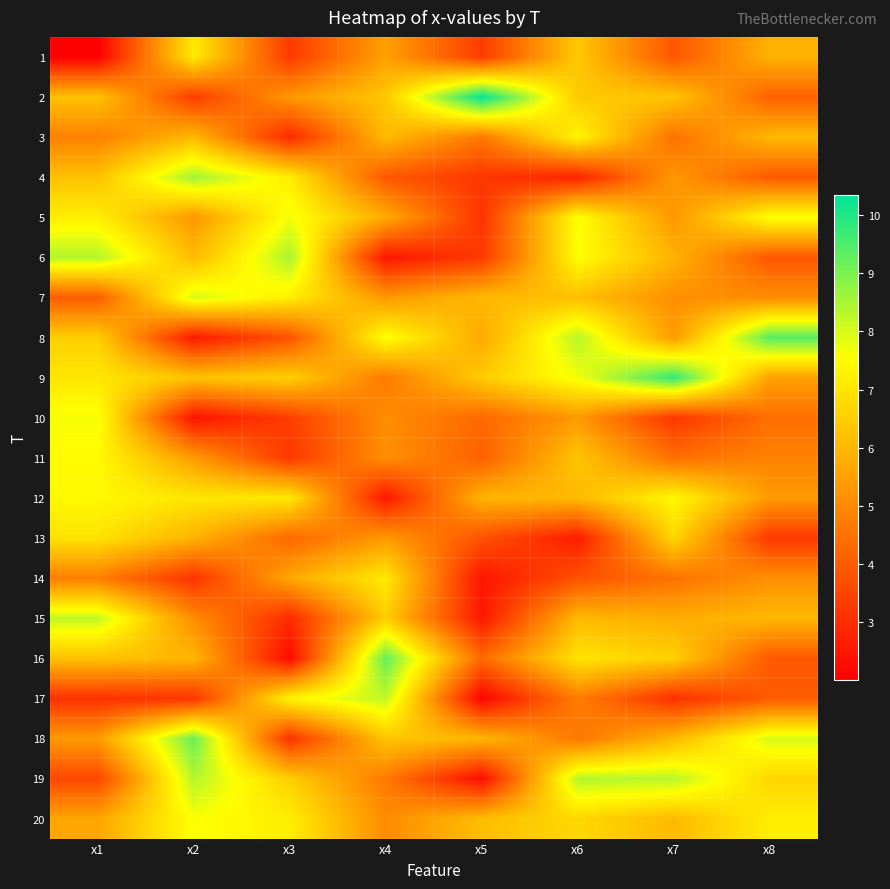

Reading right to left, what are all the values shown in this chart?

1: x8=5.9	x7=3.9	x6=6.4	x5=3.3	x4=5.5	x3=3.3	x2=7.1	x1=2.0
2: x8=4.1	x7=6.3	x6=6.4	x5=10.3	x4=6.3	x3=5.3	x2=3.3	x1=6.3
3: x8=6.0	x7=4.5	x6=7.4	x5=4.6	x4=6.1	x3=2.9	x2=6.0	x1=4.8
4: x8=4.0	x7=5.3	x6=2.8	x5=3.2	x4=3.9	x3=7.2	x2=8.6	x1=6.2
5: x8=7.6	x7=5.3	x6=7.6	x5=3.2	x4=5.8	x3=7.7	x2=5.3	x1=7.2
6: x8=3.9	x7=5.9	x6=7.6	x5=3.3	x4=2.5	x3=8.5	x2=6.1	x1=8.4
7: x8=5.1	x7=5.1	x6=6.2	x5=6.1	x4=5.3	x3=7.2	x2=8.0	x1=4.0
8: x8=9.4	x7=5.4	x6=8.4	x5=5.7	x4=7.6	x3=3.8	x2=2.6	x1=6.5
9: x8=5.5	x7=9.8	x6=7.7	x5=6.4	x4=4.7	x3=6.5	x2=6.3	x1=7.0
10: x8=4.4	x7=3.2	x6=5.4	x5=4.3	x4=5.1	x3=3.4	x2=2.4	x1=7.7
11: x8=4.9	x7=4.4	x6=6.3	x5=4.1	x4=5.1	x3=3.2	x2=5.4	x1=7.5
12: x8=5.4	x7=7.4	x6=6.1	x5=5.9	x4=2.5	x3=7.1	x2=7.0	x1=7.4
13: x8=3.2	x7=6.7	x6=2.6	x5=3.8	x4=5.4	x3=4.3	x2=5.9	x1=6.9
14: x8=5.2	x7=4.5	x6=3.8	x5=2.5	x4=7.1	x3=5.7	x2=3.1	x1=4.8
15: x8=6.0	x7=5.8	x6=6.1	x5=2.5	x4=6.5	x3=2.9	x2=5.1	x1=8.2
16: x8=3.9	x7=6.5	x6=7.0	x5=4.3	x4=9.2	x3=2.3	x2=6.0	x1=6.2
17: x8=4.0	x7=3.1	x6=4.7	x5=2.1	x4=8.3	x3=7.3	x2=3.2	x1=3.1
18: x8=8.0	x7=6.0	x6=4.6	x5=6.0	x4=6.3	x3=3.1	x2=9.2	x1=5.4
19: x8=6.7	x7=8.3	x6=8.4	x5=2.3	x4=4.7	x3=6.5	x2=8.4	x1=3.6
20: x8=7.2	x7=6.1	x6=6.7	x5=6.1	x4=5.0	x3=7.2	x2=7.6	x1=5.6